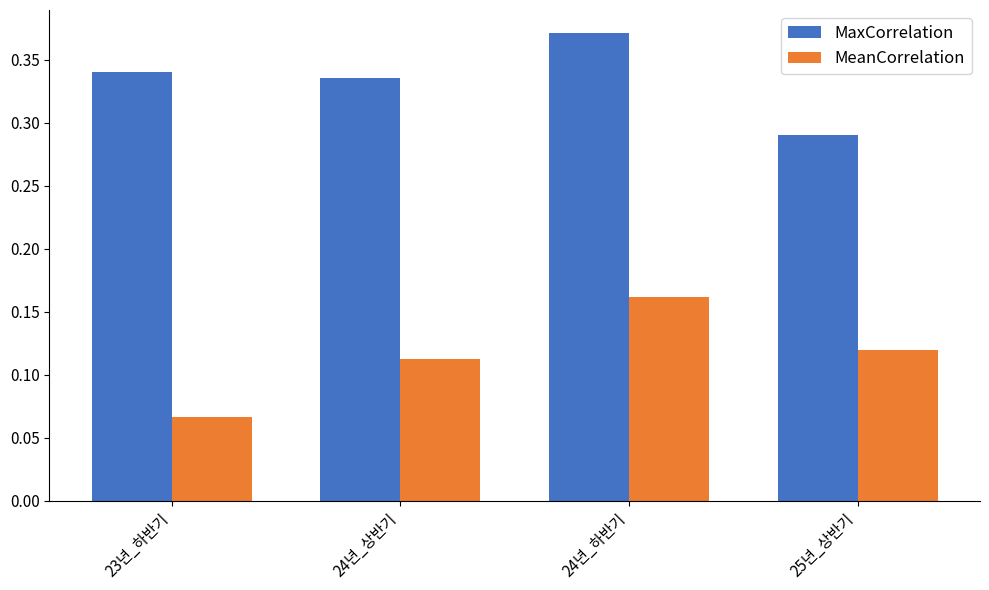

What is the label of the 3rd bar from the left?

24년_하반기